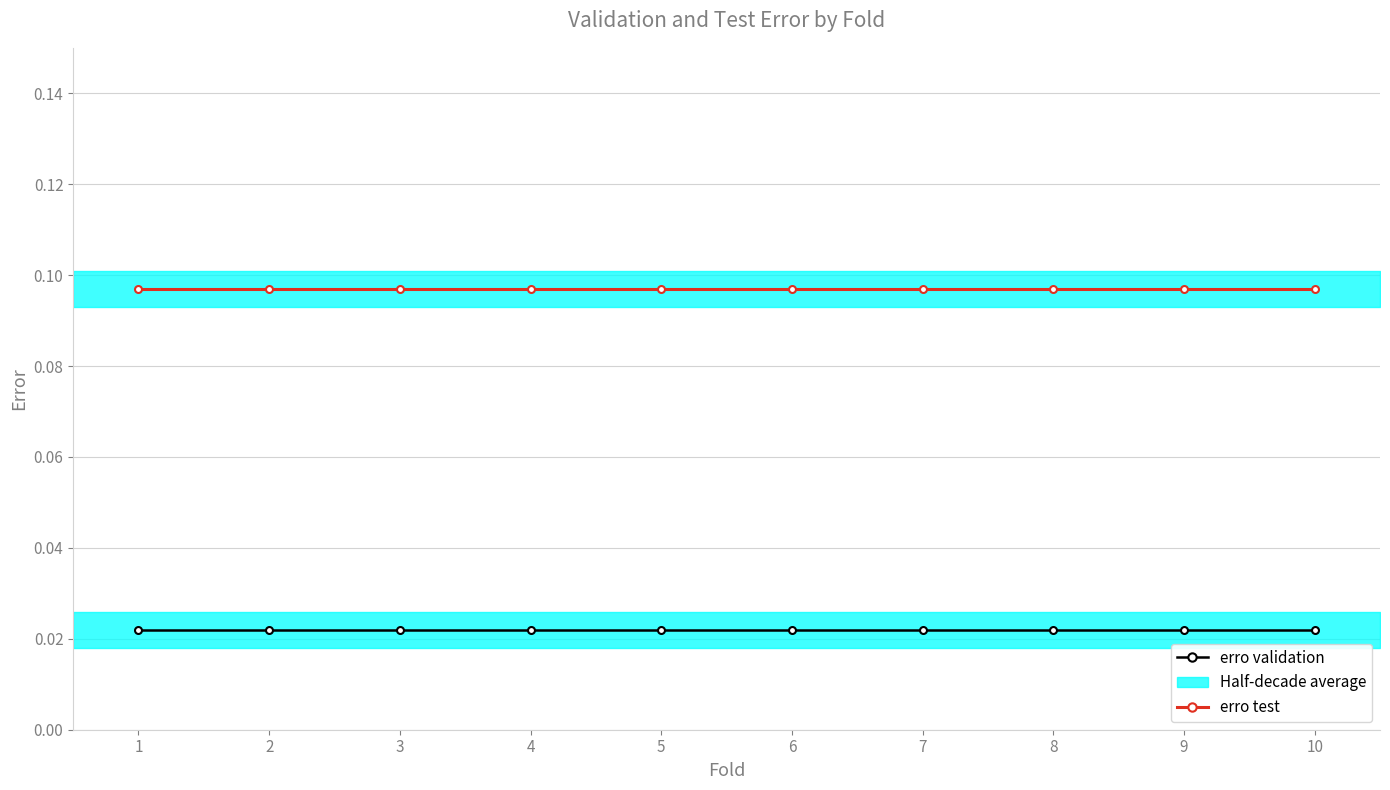

What is the total value across all series at 10?

0.1